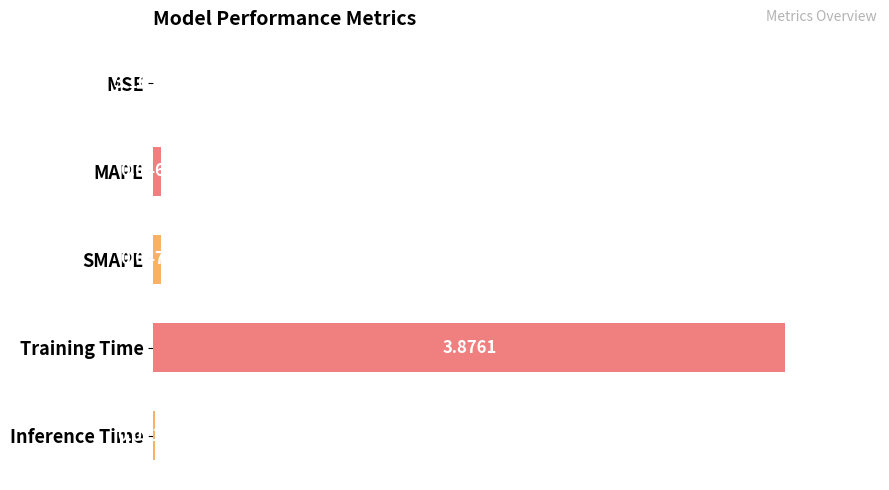

What is the change in value from SMAPE to Training Time?

+1.0